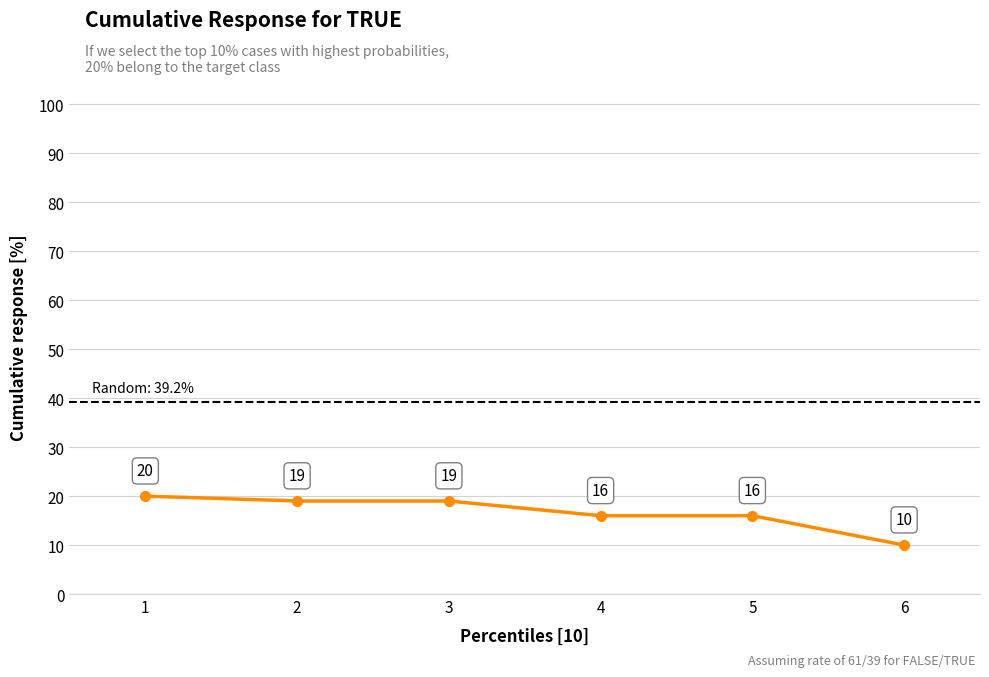

Reading left to right, extract all data points from this chart.

1=20	2=19	3=19	4=16	5=16	6=10